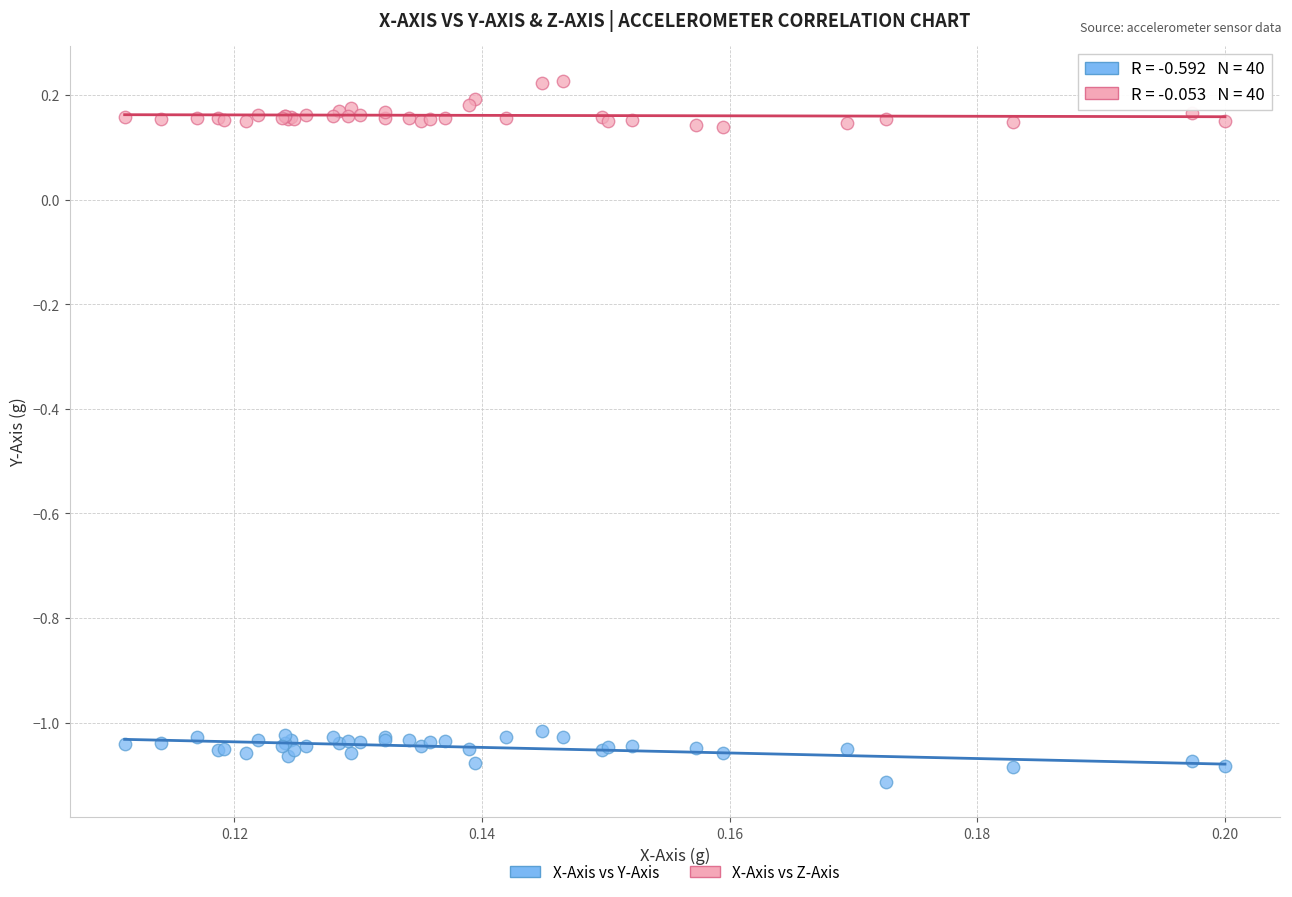

Which series contains the highest Y value?

X-Axis vs Z-Axis